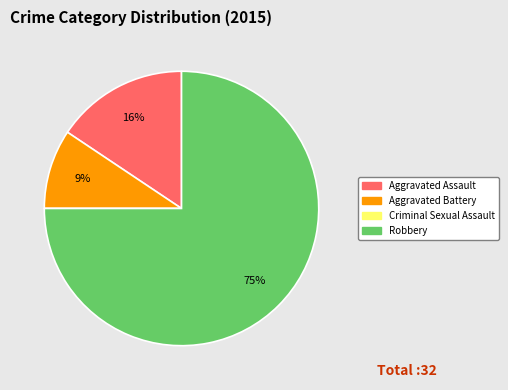

The Aggravated Battery slice represents 9% of the pie. True or false?

True